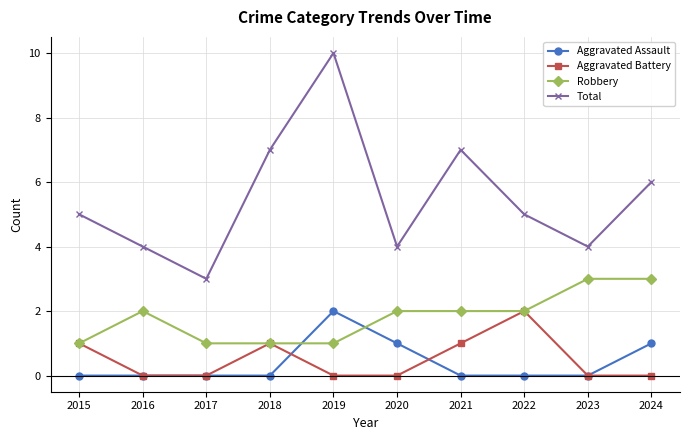

True or false: Total and Aggravated Battery intersect in this chart.

False